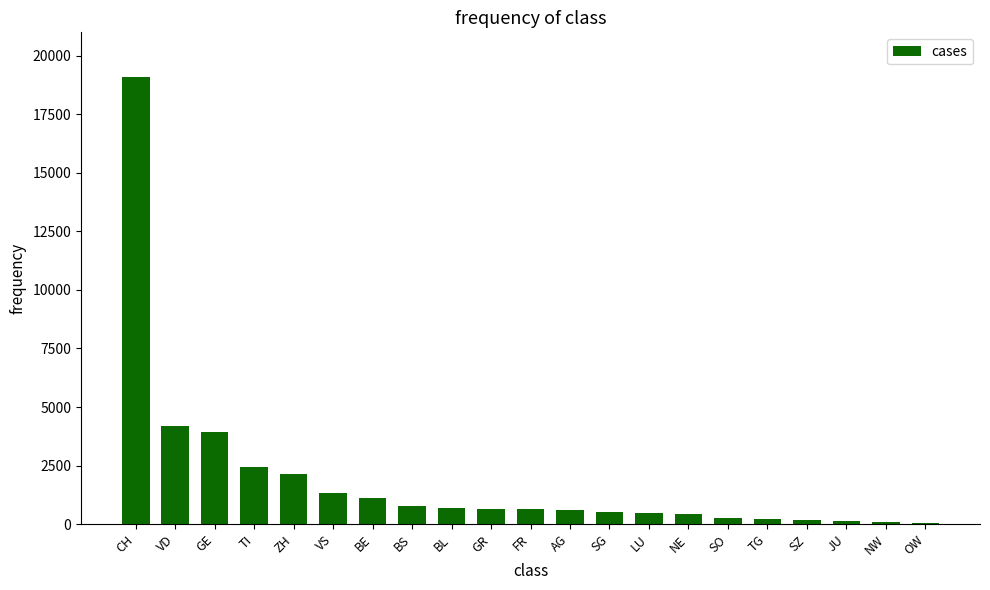

Is it true that the value at BS is 767?

True